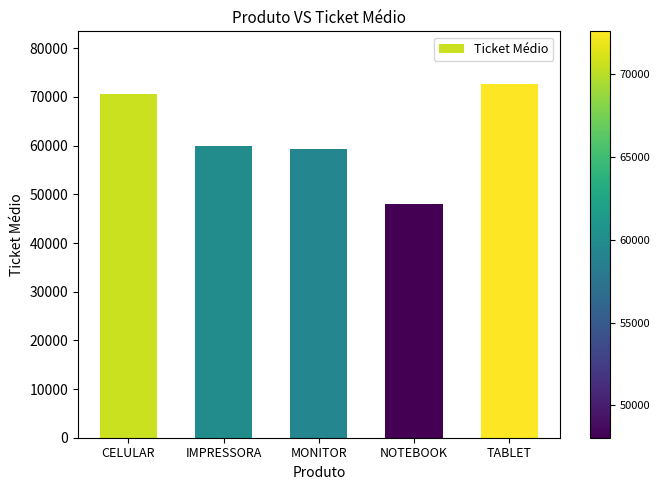

What is the ratio of the value at IMPRESSORA to the value at MONITOR?

1.0